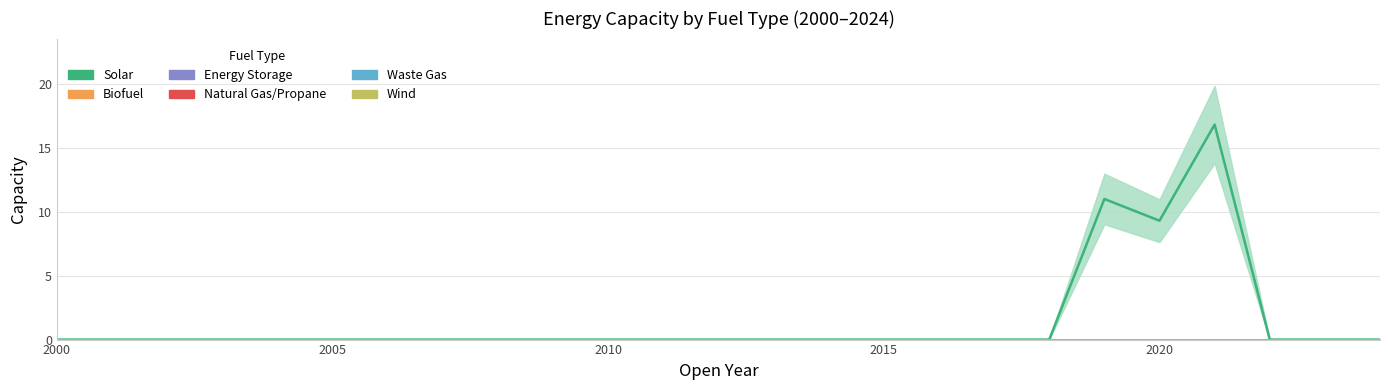

At which label is Wind closest to 0?

2000